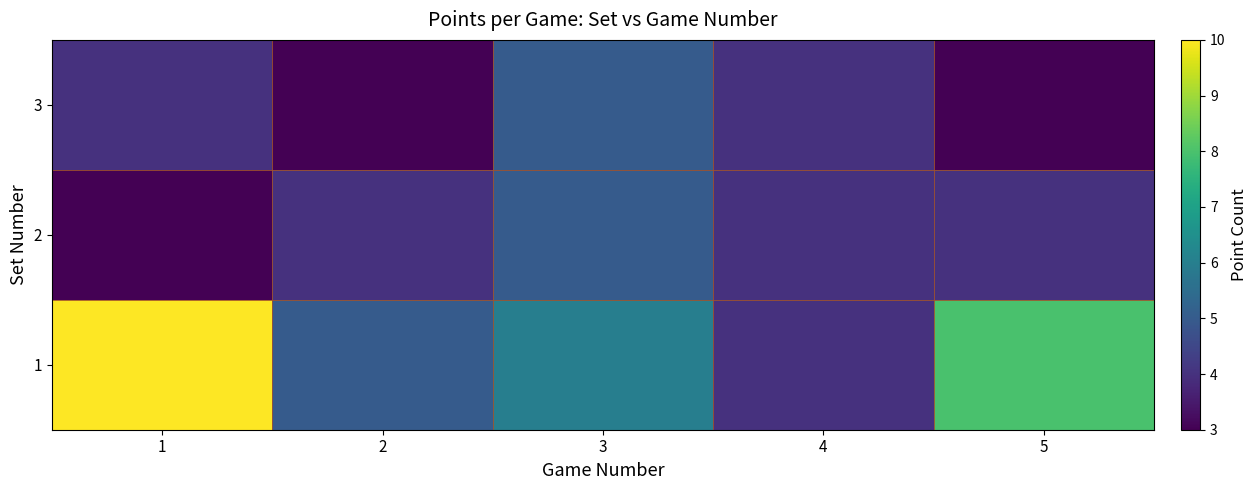

Reading left to right, transcribe all the data shown in this chart.

1: 1=10	2=5	3=6	4=4	5=8
2: 1=3	2=4	3=5	4=4	5=4
3: 1=4	2=3	3=5	4=4	5=3